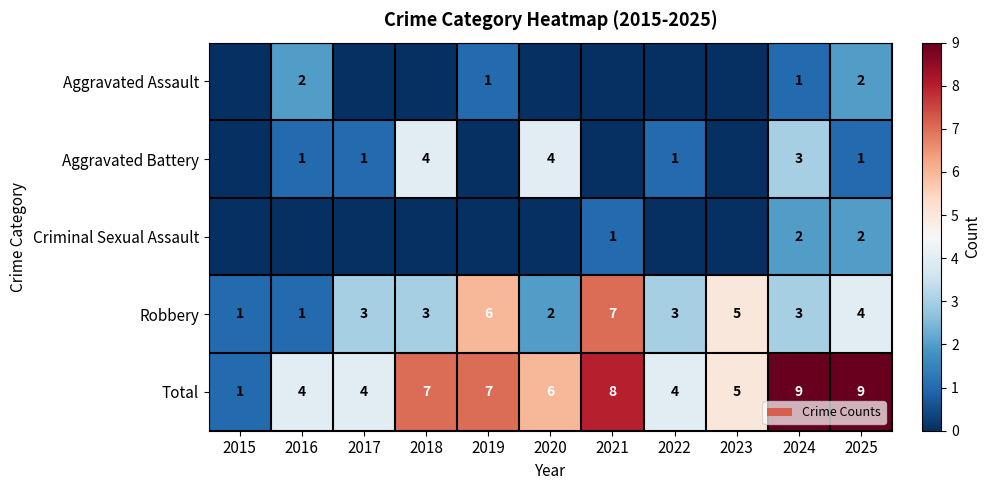

What is the difference between the maximum and second lowest values in the Total series?

5